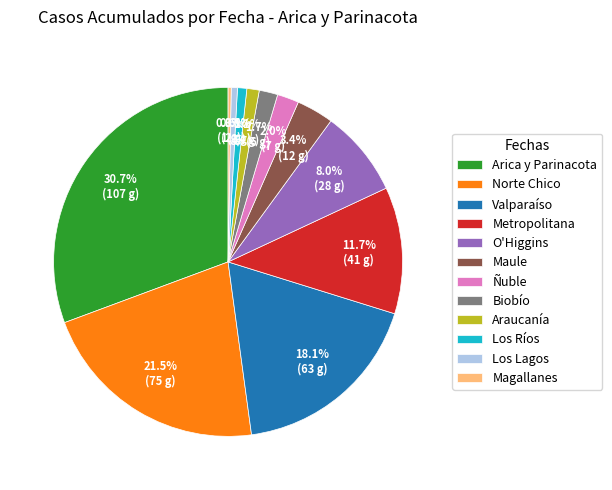

What is the ratio of the value at Biobío to the value at Ñuble?

0.9